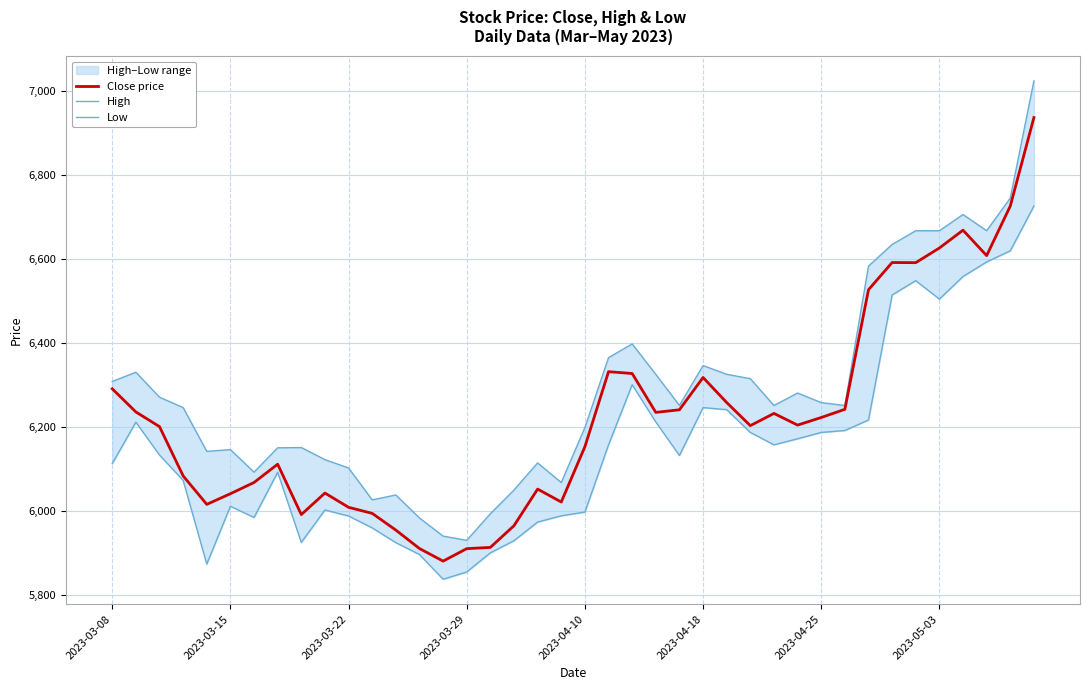

Is it true that High equals 6114.1 at 18?

True